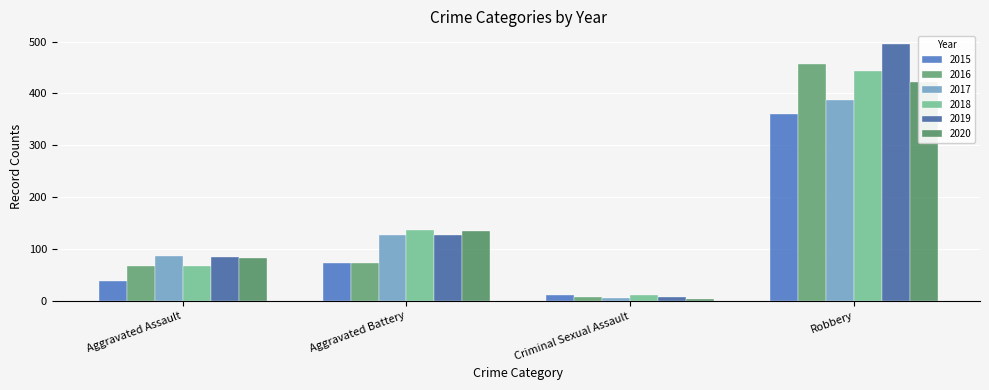

Reading right to left, extract all data points from this chart.

2015: Robbery=361	Criminal Sexual Assault=11	Aggravated Battery=74	Aggravated Assault=39
2016: Robbery=457	Criminal Sexual Assault=8	Aggravated Battery=74	Aggravated Assault=68
2017: Robbery=388	Criminal Sexual Assault=5	Aggravated Battery=127	Aggravated Assault=87
2018: Robbery=444	Criminal Sexual Assault=11	Aggravated Battery=137	Aggravated Assault=68
2019: Robbery=495	Criminal Sexual Assault=7	Aggravated Battery=128	Aggravated Assault=85
2020: Robbery=422	Criminal Sexual Assault=3	Aggravated Battery=135	Aggravated Assault=83